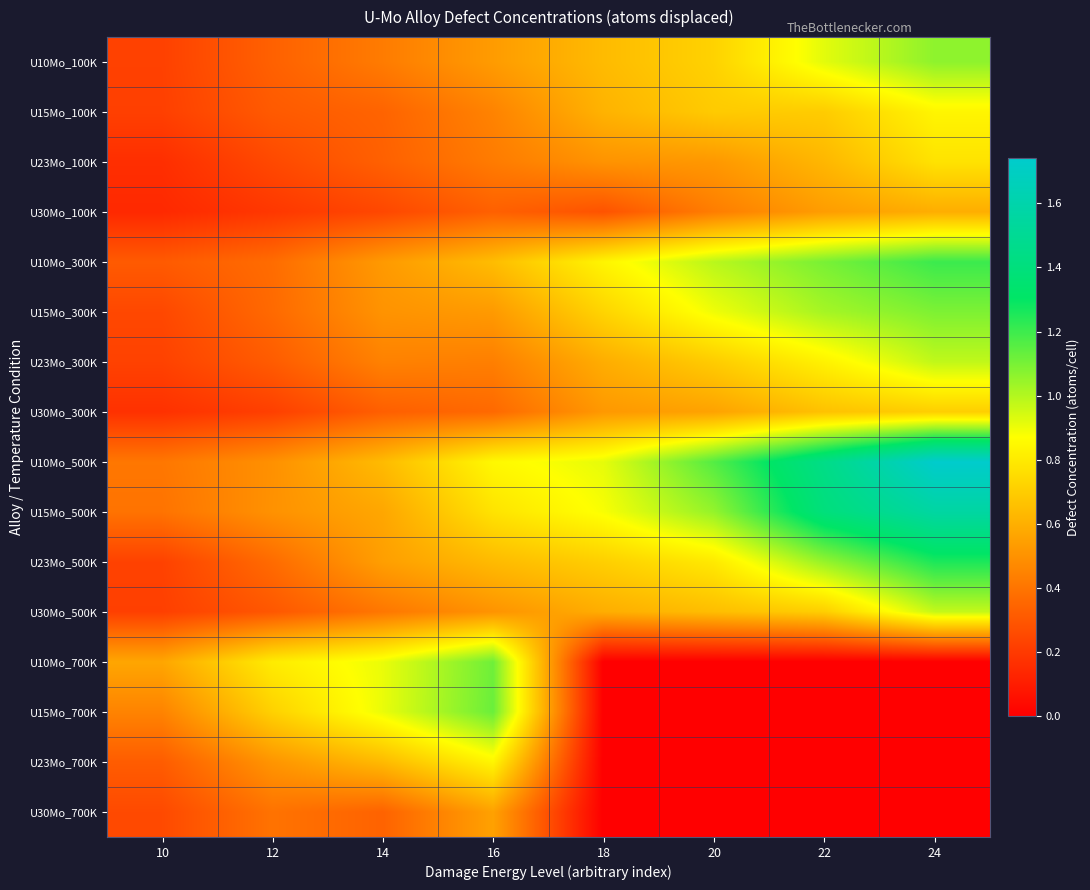

What is the difference between the highest and lowest values at 20?

1.2